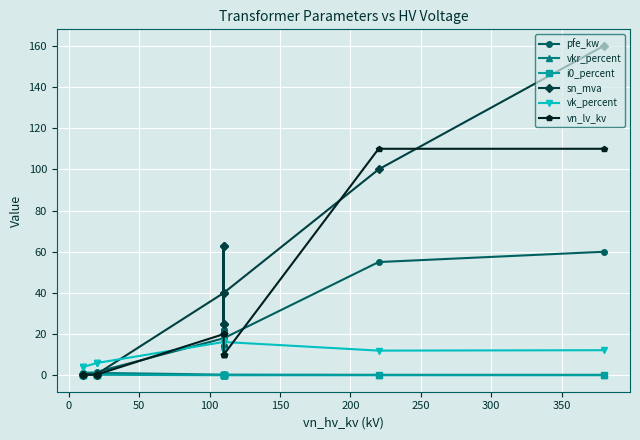

What is the sum of all i0_percent values?

2.0